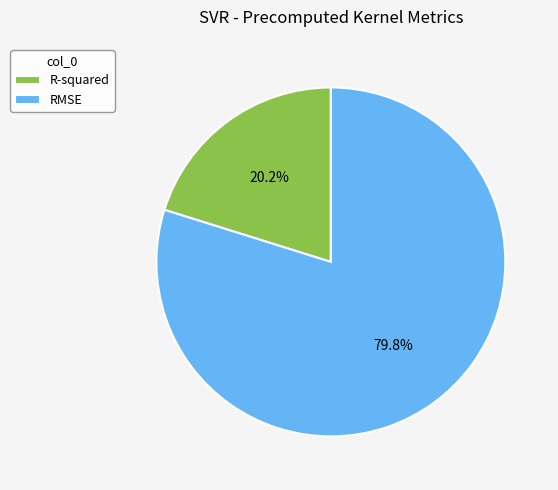

The R-squared slice represents 20% of the pie. True or false?

True